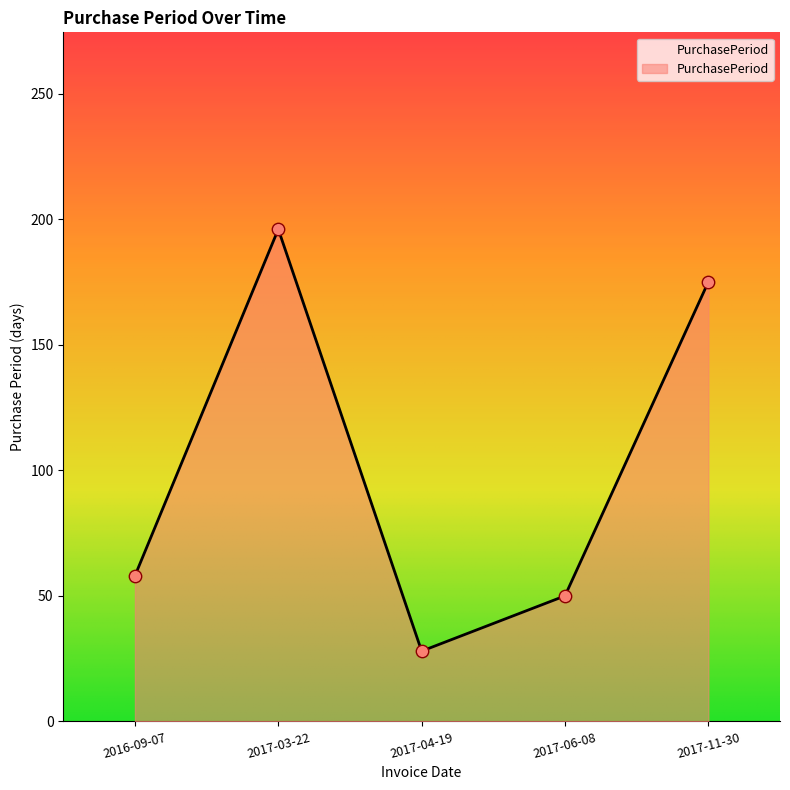

What is the change in value from 2017-04-19 to 2017-11-30?

+147